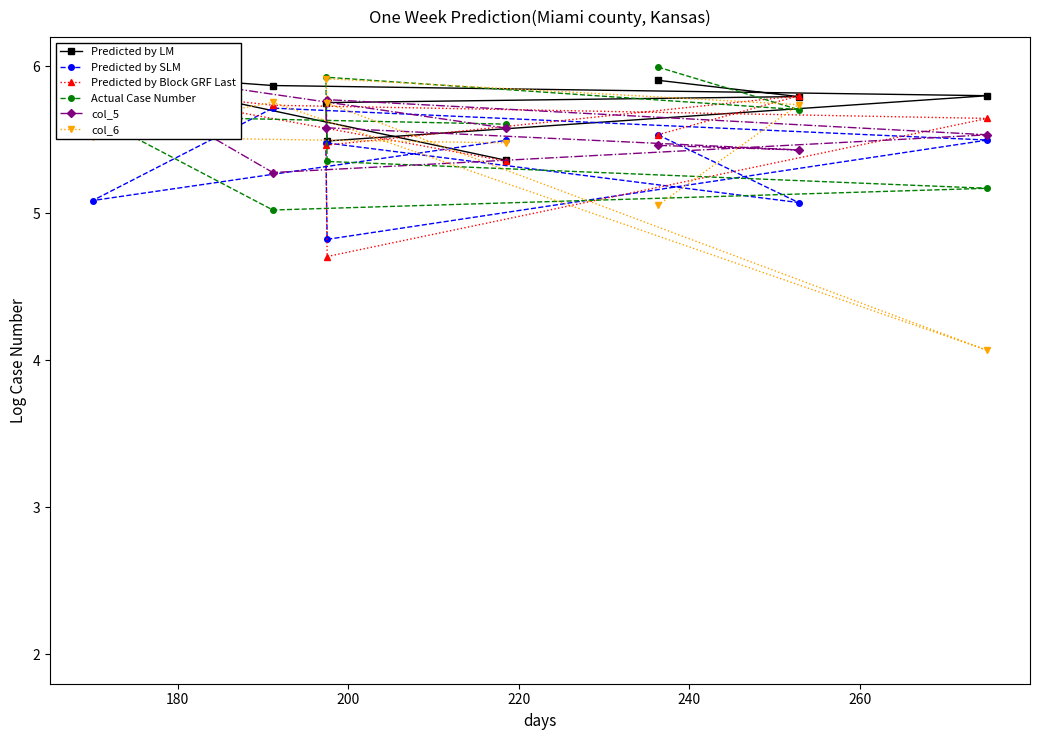

Count the number of categories in the chart.

8